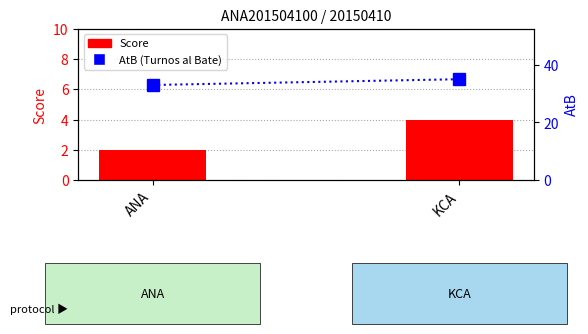

What is the difference between the AtB values at ANA and KCA?

2